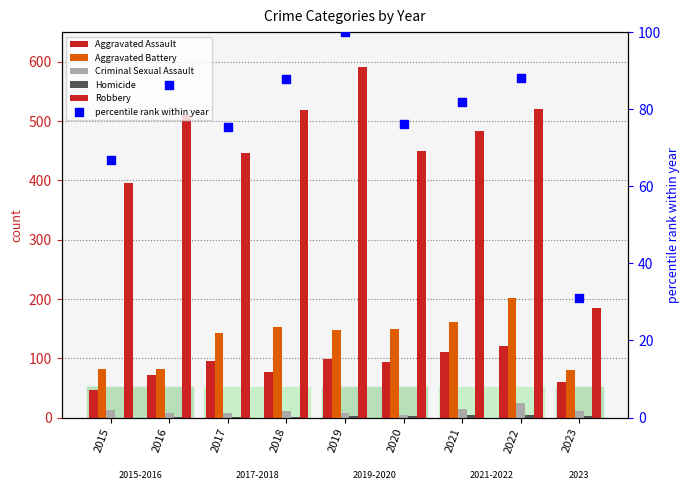

At how many categories does at least one series exceed 297?

8